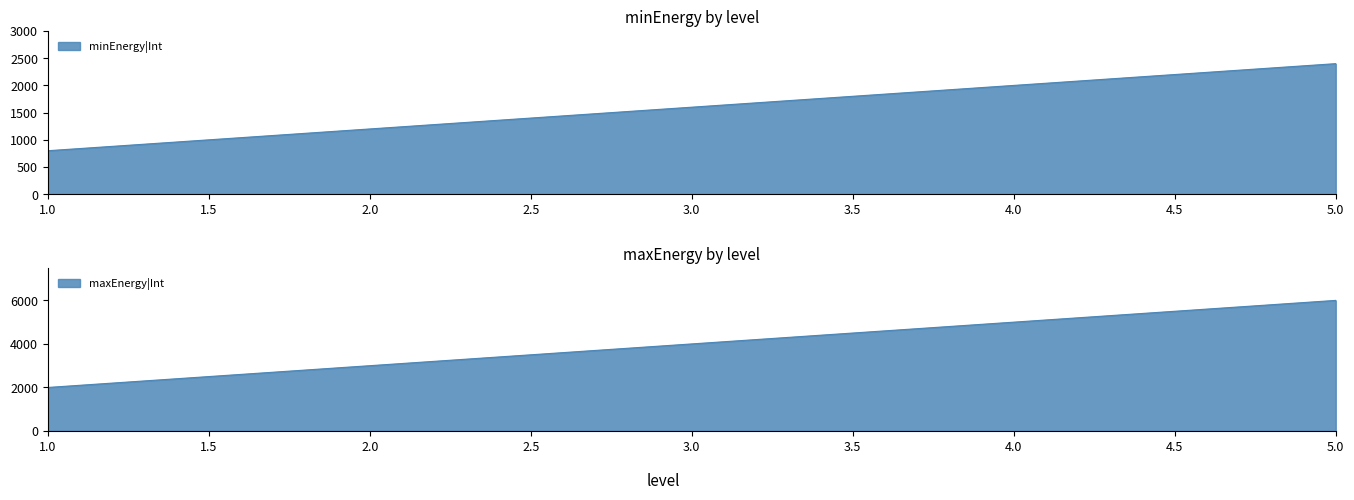

The minEnergy|Int series shows 2000 at 4. True or false?

True